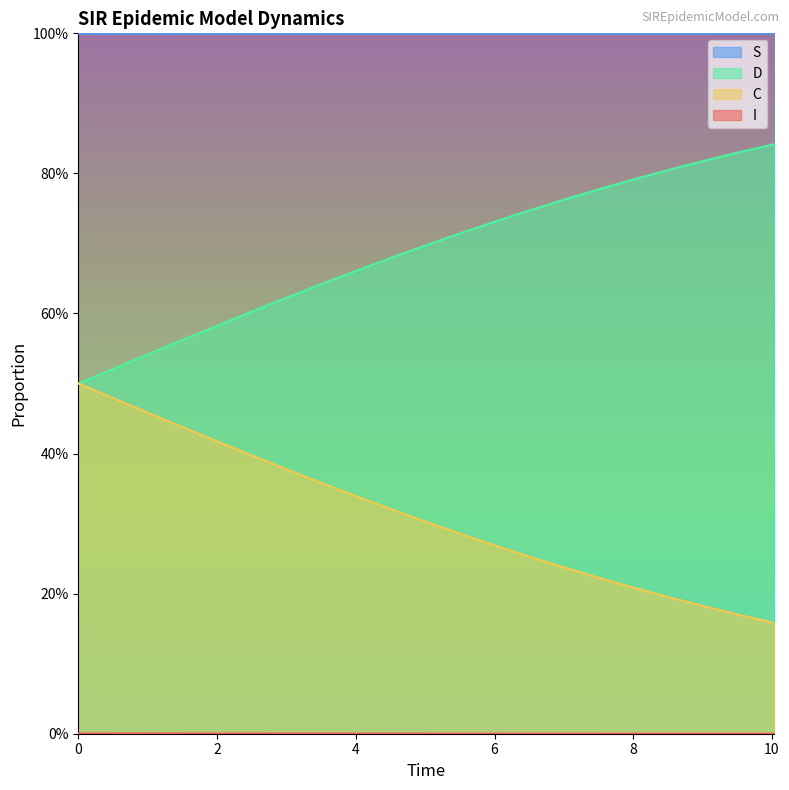

Is it true that D equals 0.7 at 2.0066889632107023?

False